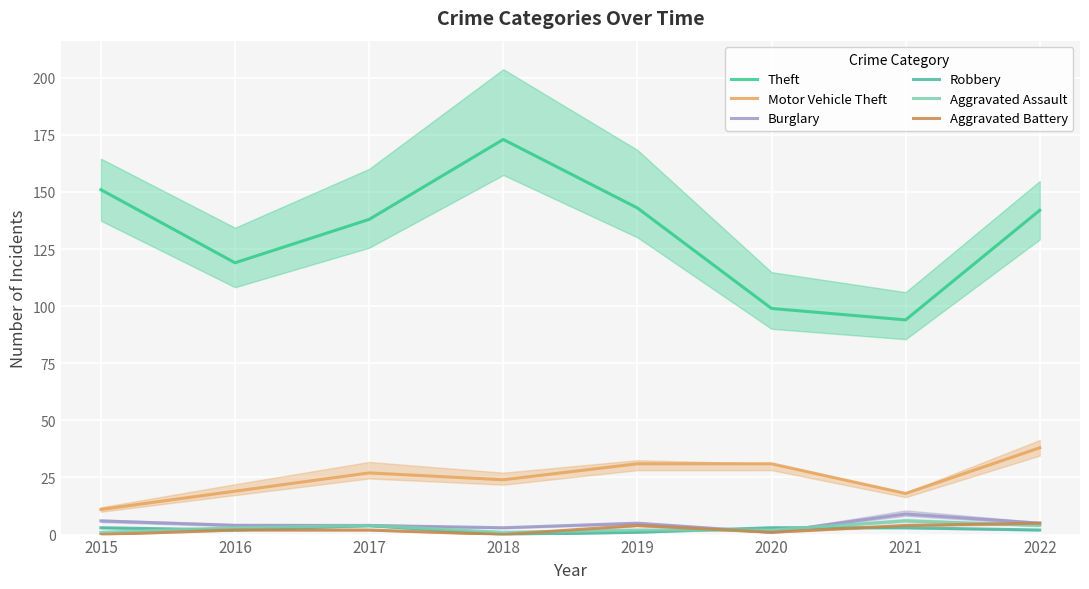

True or false: Motor Vehicle Theft and Aggravated Battery intersect in this chart.

False